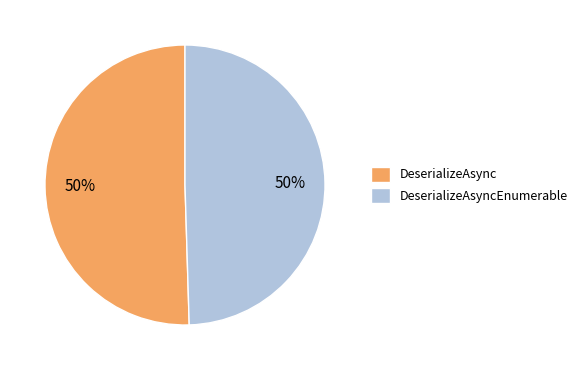

Combined, do DeserializeAsyncEnumerable and DeserializeAsync account for over 50%?

Yes